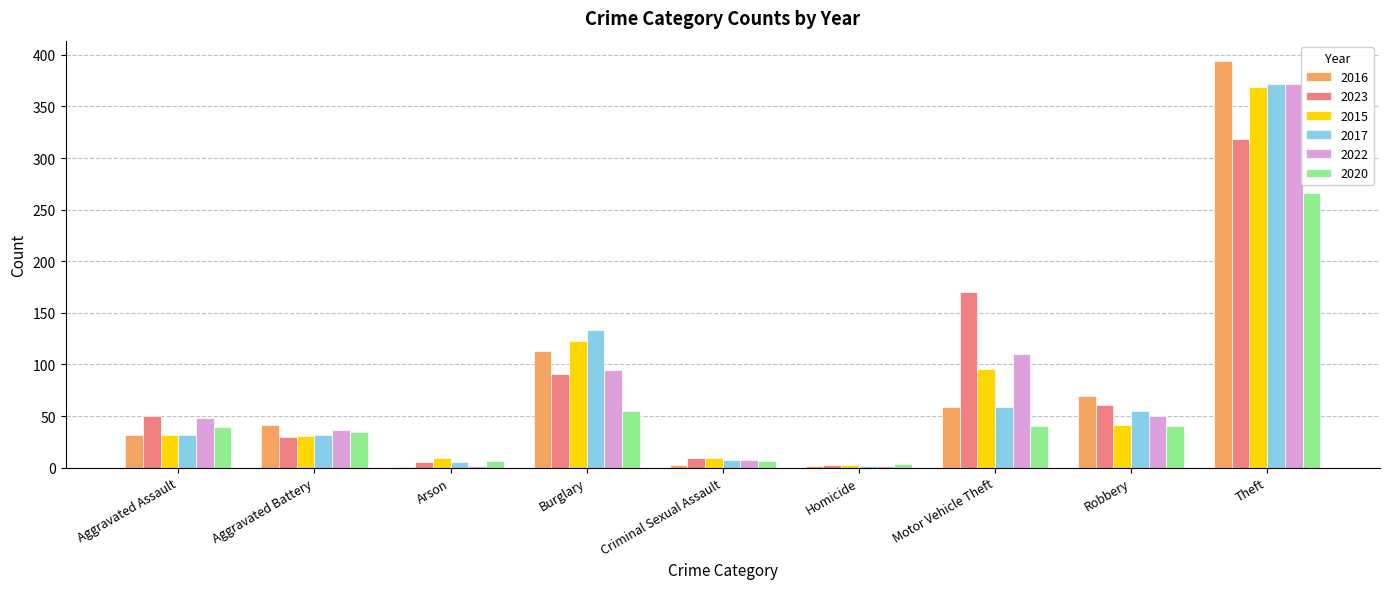

What are all the series names shown in the legend?

2016, 2023, 2015, 2017, 2022, 2020